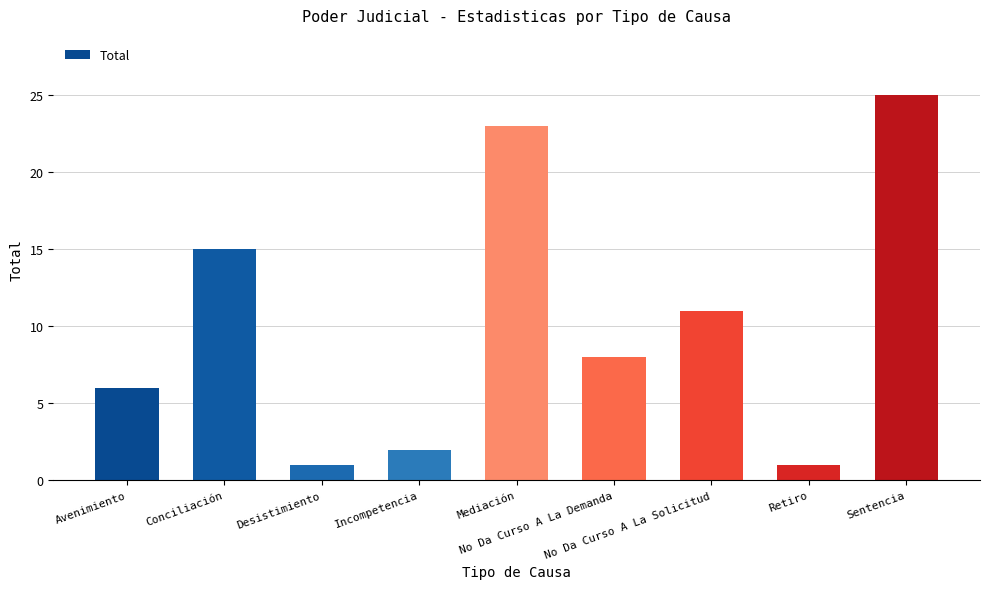

What is the sum of the values at No Da Curso A La Demanda and Conciliación?

23